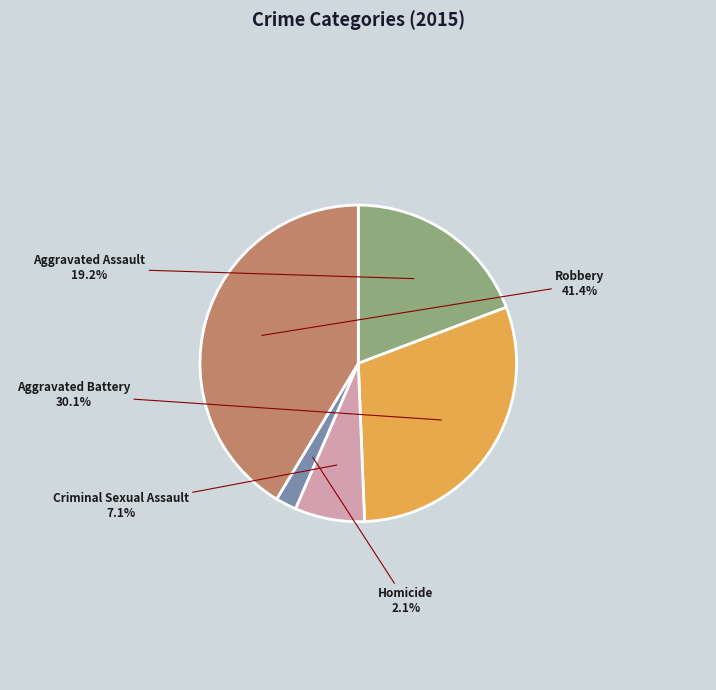

What is the smallest slice in the pie chart?

Homicide